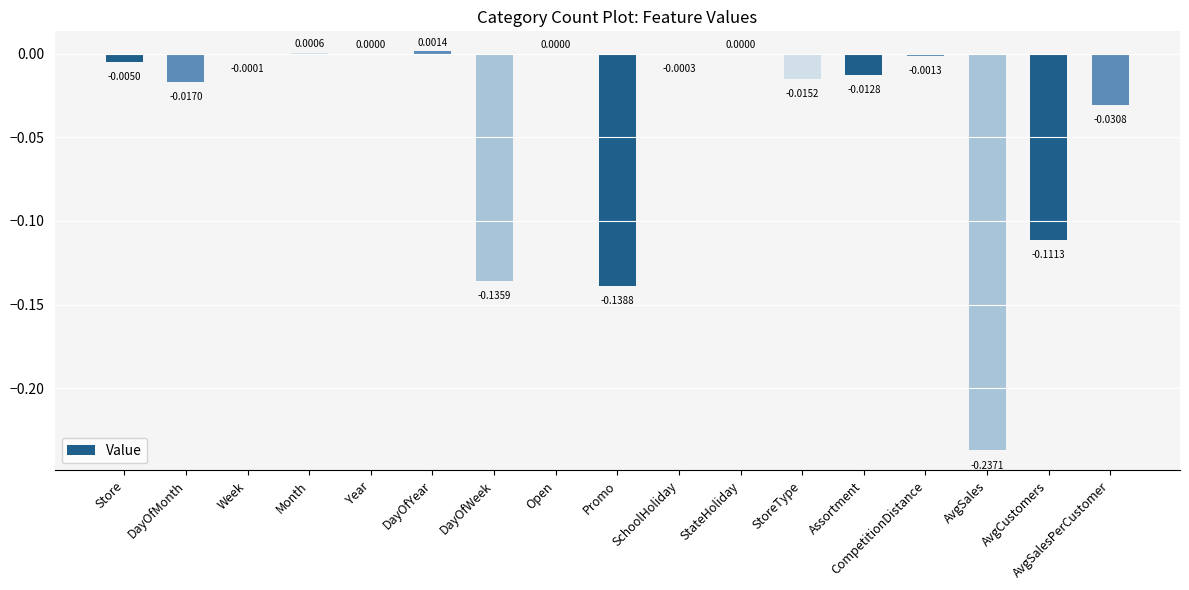

Between StoreType and Assortment, which is larger?

Assortment